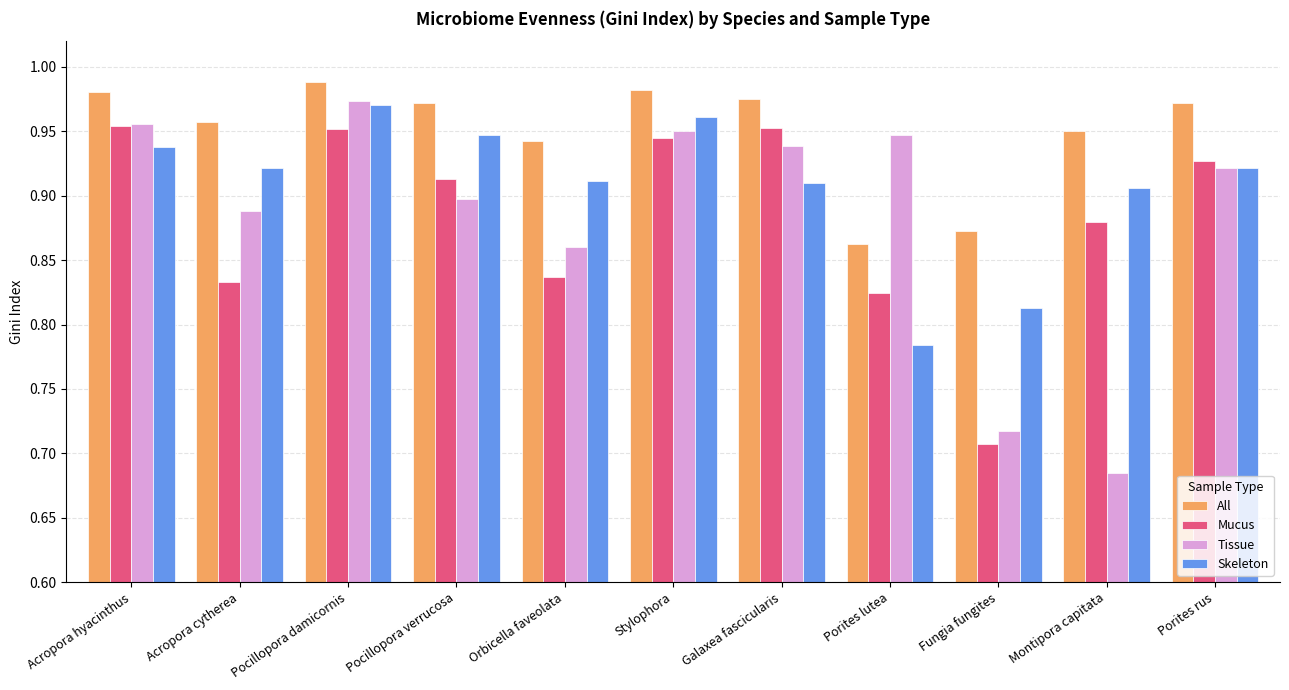

Rank the series at Galaxea fascicularis from lowest to highest value.

Skeleton, Tissue, Mucus, All